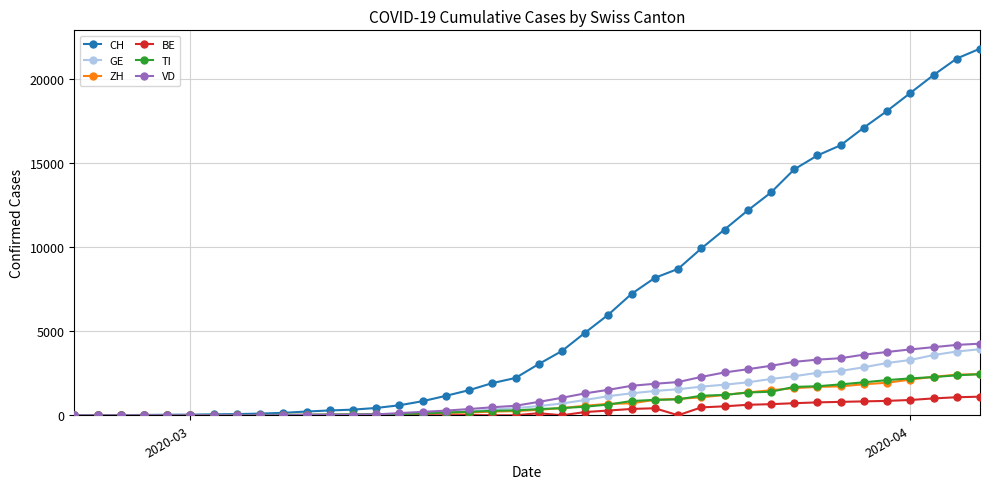

Which series has the largest total across all categories?

CH